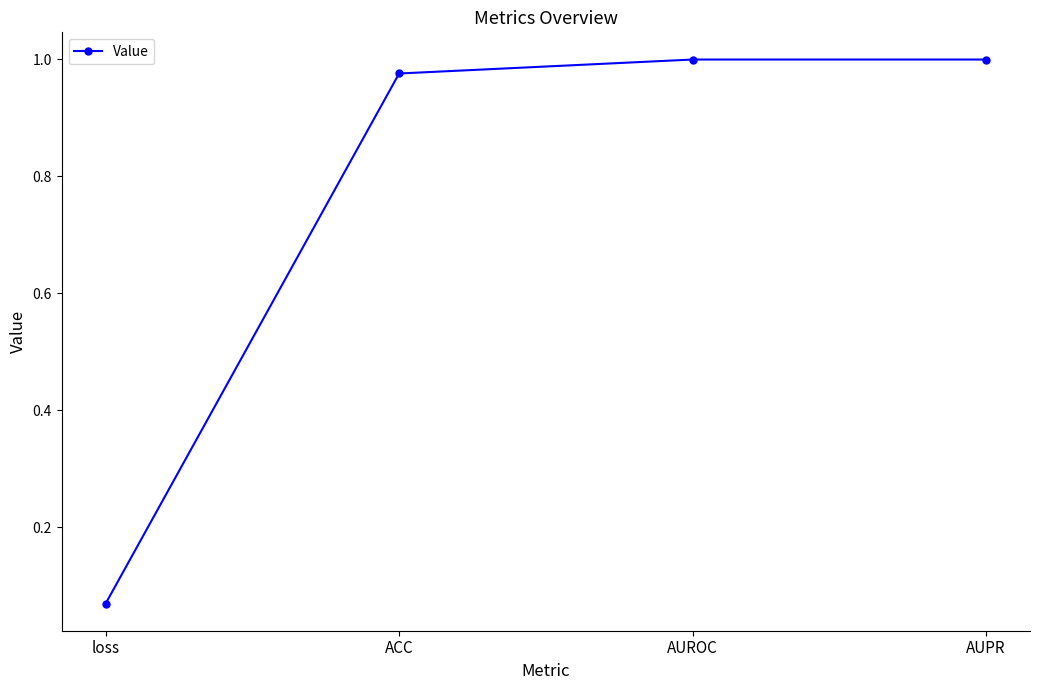

Which category has the lowest value across all series?

loss